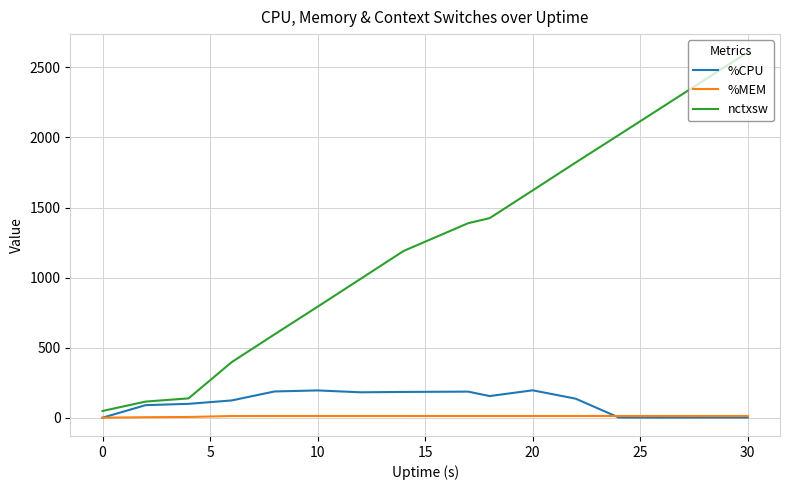

What is the maximum value for %CPU?

195.5